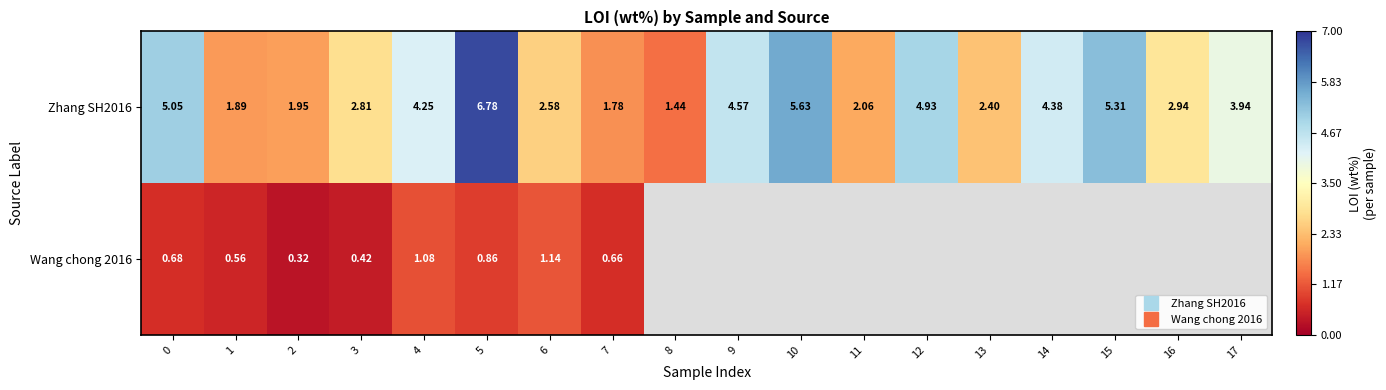

True or false: Wang chong 2016 has a value of 0.9 at 5.

True